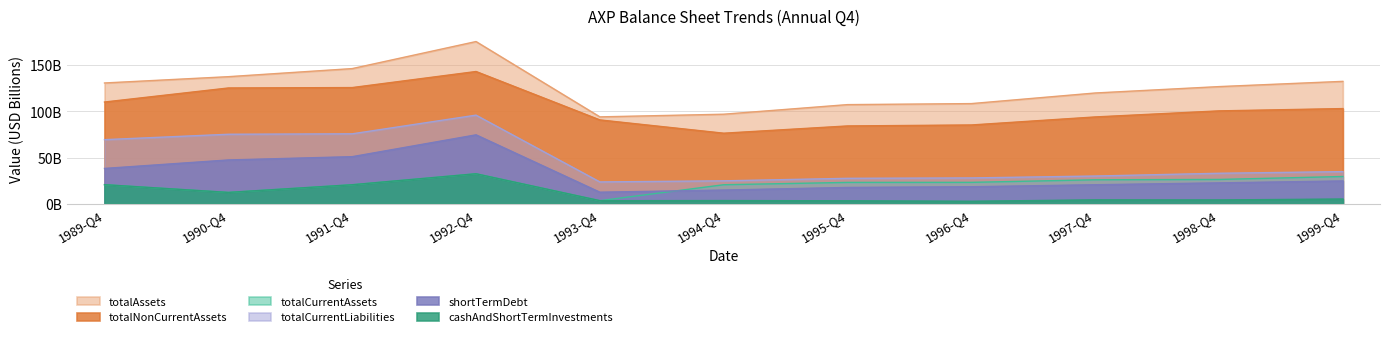

At 1999-Q4, list the series in order from smallest to largest.

cashAndShortTermInvestments, shortTermDebt, totalCurrentAssets, totalCurrentLiabilities, totalNonCurrentAssets, totalAssets